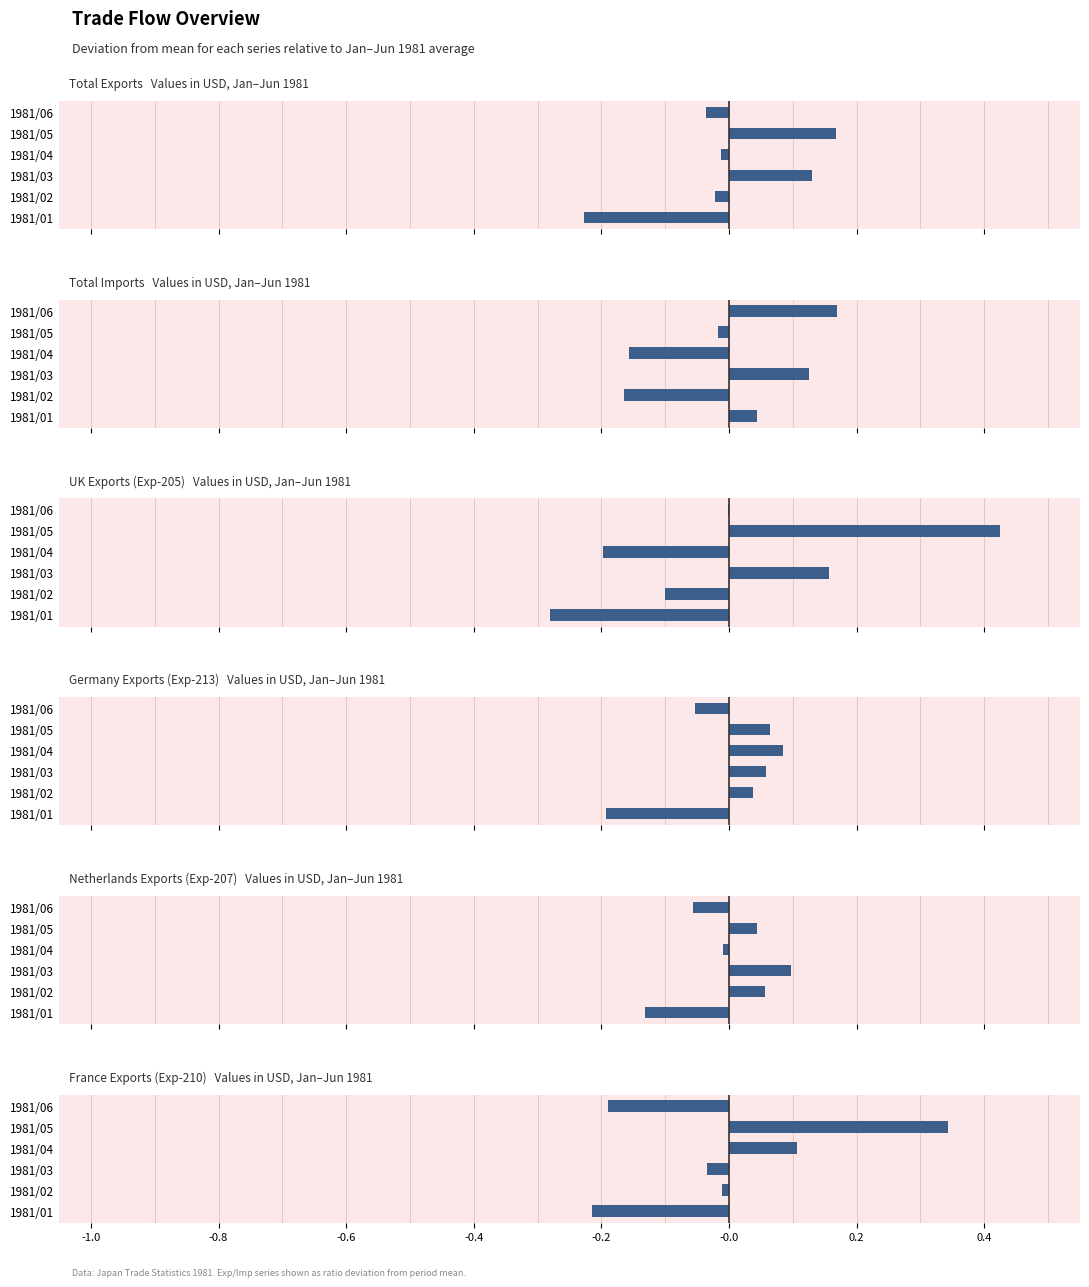

What position from the left is -1.0?

1